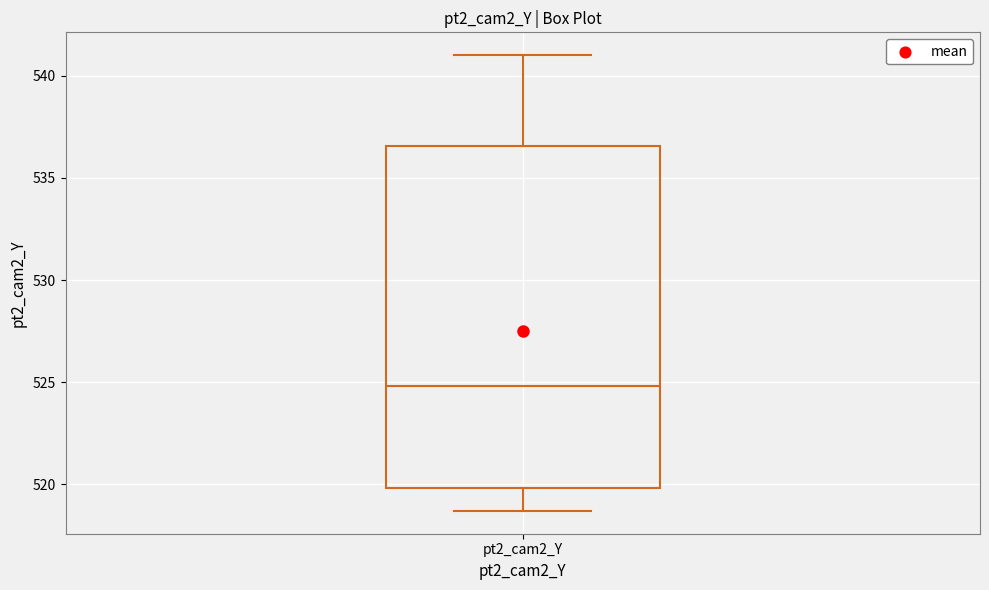

Read this box plot against the y-axis: the position of the median line, the range covered by the box, and the ends of both whiskers. The values are not printed on the chart, so give them approximately, as read against the axis.

median 525.0, box 520.0 to 536.5, whiskers 518.5 to 541.0